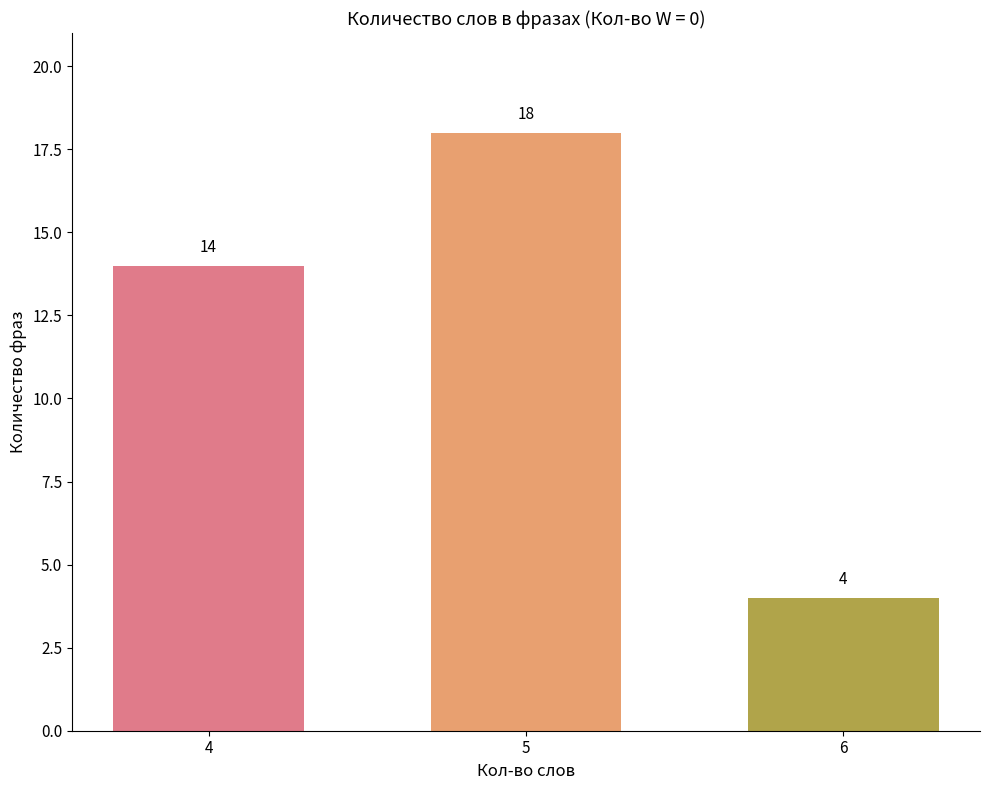

Rank the categories by value from lowest to highest.

6, 4, 5